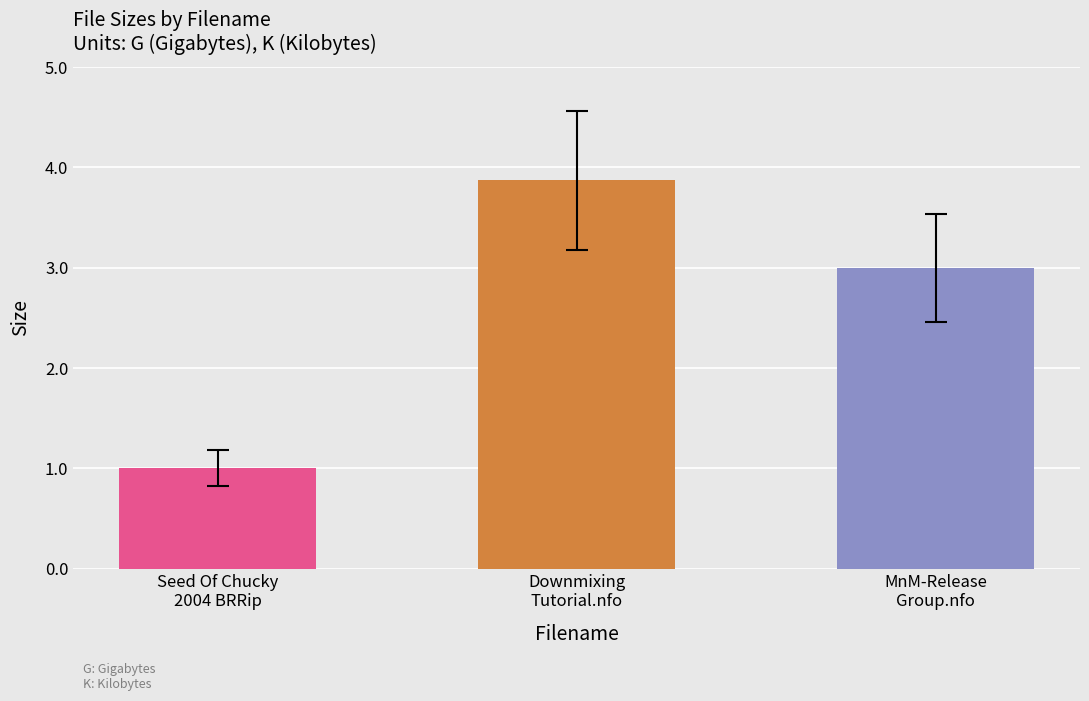

At which category does the chart reach its peak across all series?

Downmixing
Tutorial.nfo